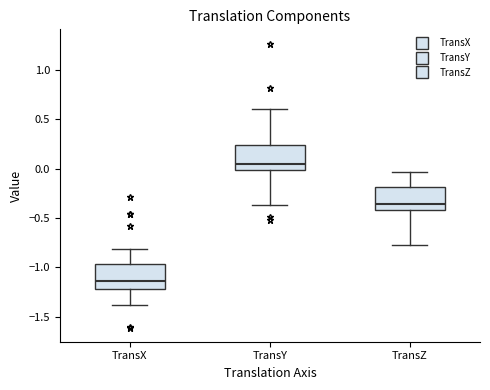

Where is the lower edge of the box for TransZ on the y-axis? The values are not printed on the chart, so give them approximately, as read against the axis.

-0.40